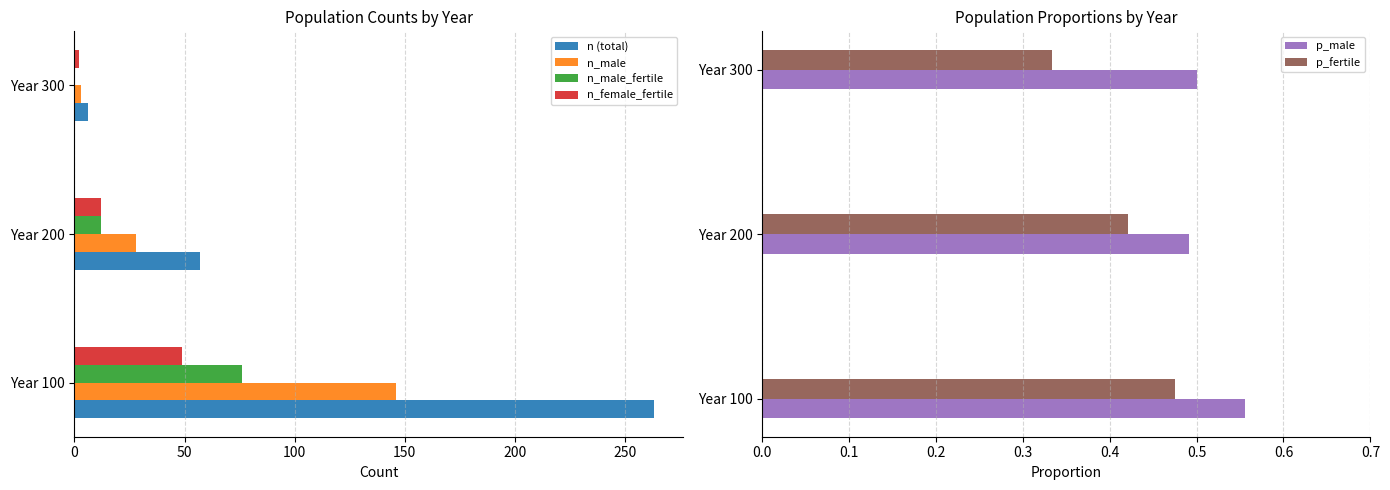

Reading right to left, list all the values displayed in this chart.

n (total): 6.0	57.0	263.0
n_male: 3.0	28.0	146.0
n_male_fertile: 0.0	12.0	76.0
n_female_fertile: 2.0	12.0	49.0
p_male: 0.5	0.5	0.6
p_fertile: 0.3	0.4	0.5